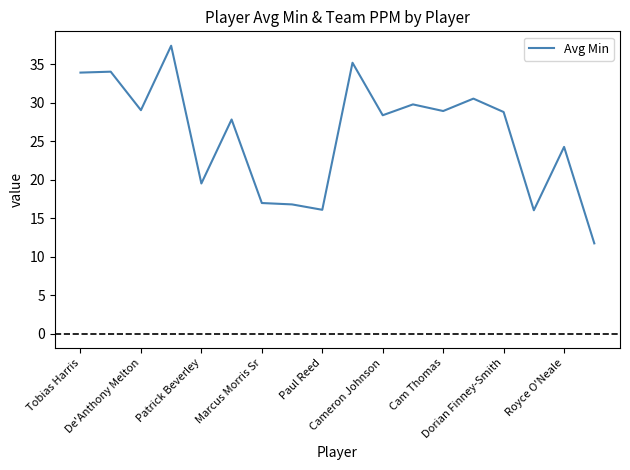

What is the smallest value displayed?

11.7